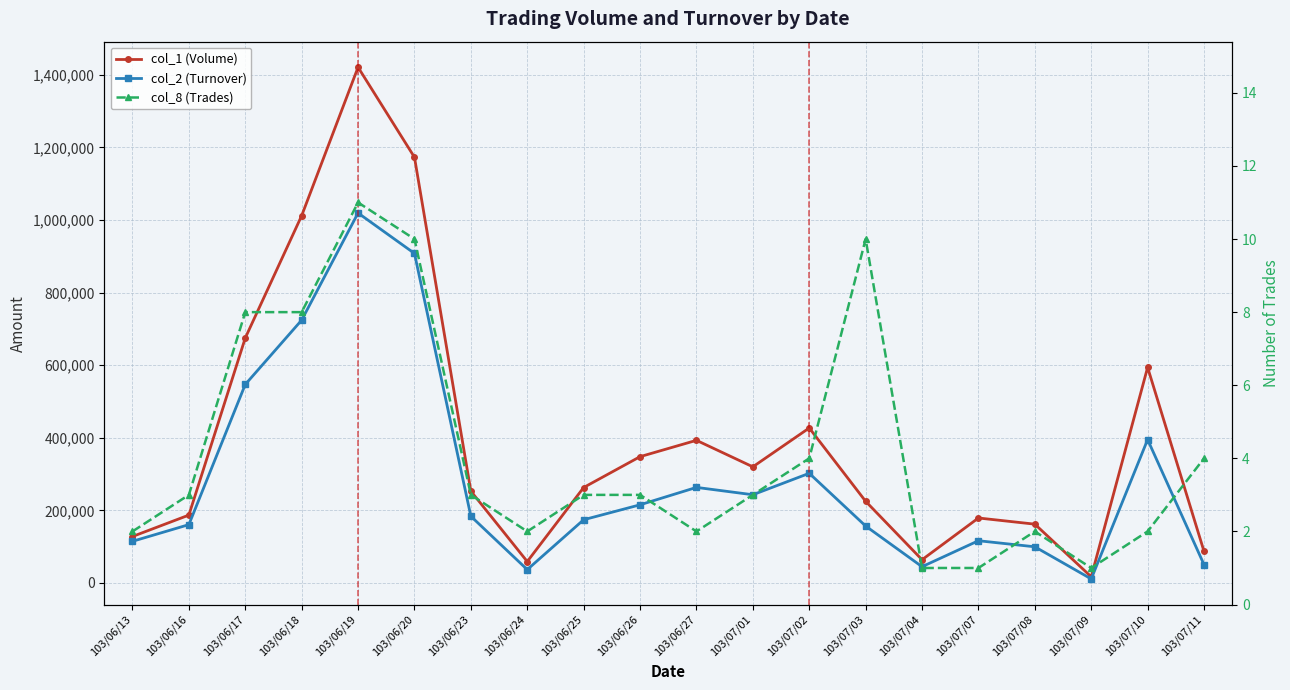

True or false: col_1 (Volume) and col_2 (Turnover) cross at least once.

False